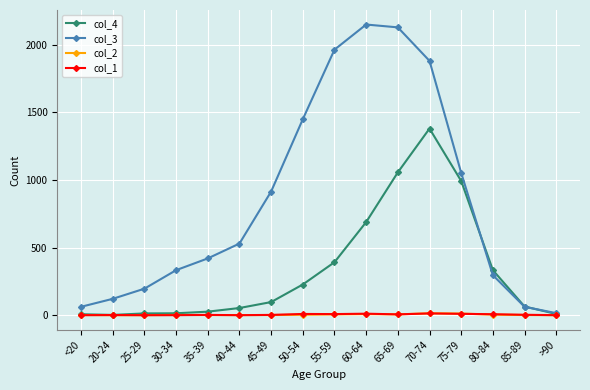

What is the difference between the col_3 values at 85-89 and 20-24?

59